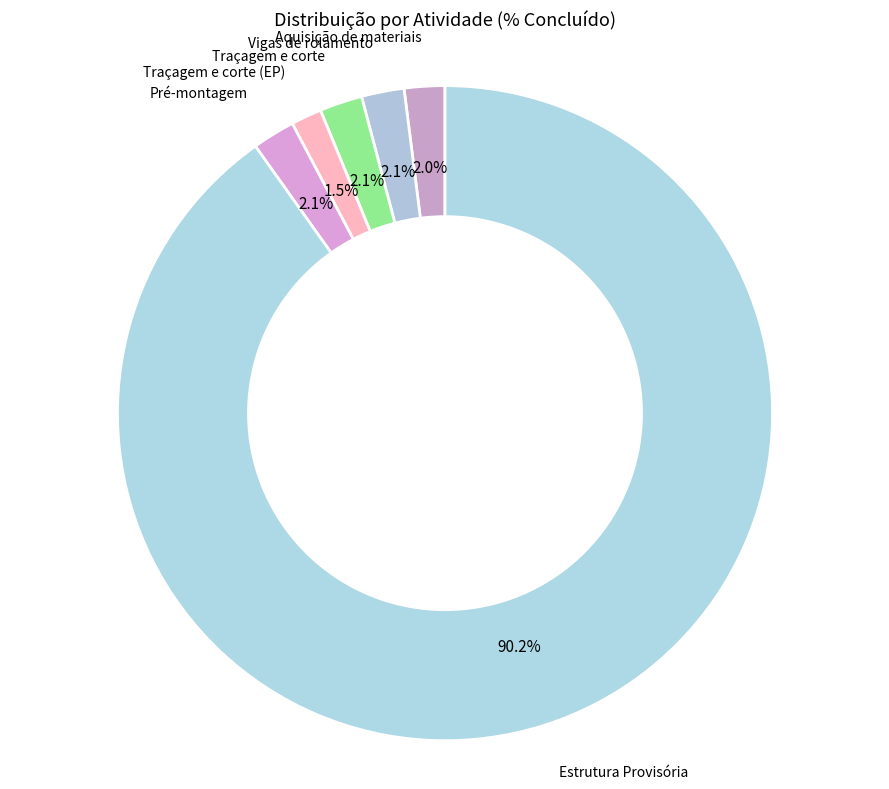

How many slices are in this pie chart?

6